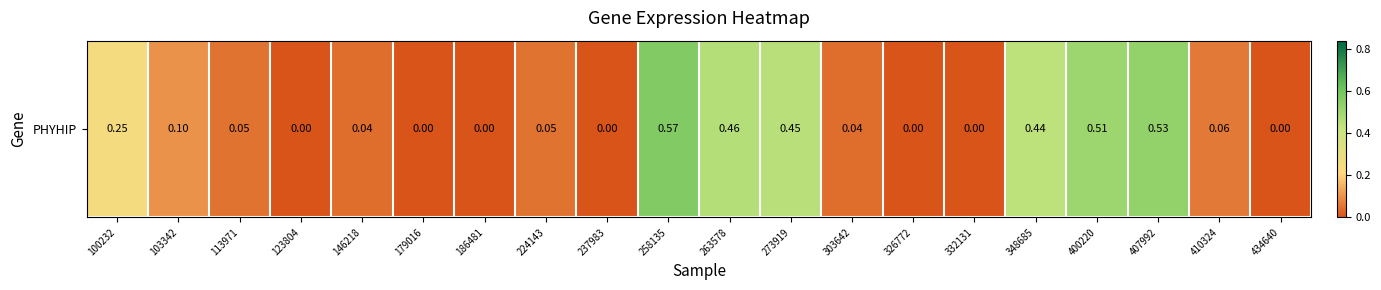

Count the number of data series in this chart.

1